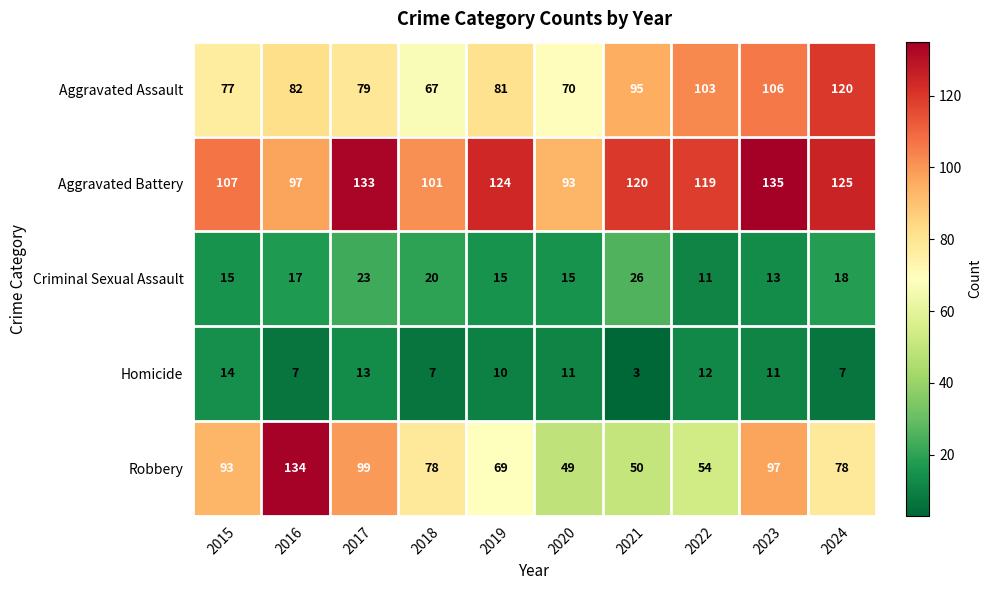

Between 2015 and 2023, which series saw the biggest shift?

Aggravated Assault